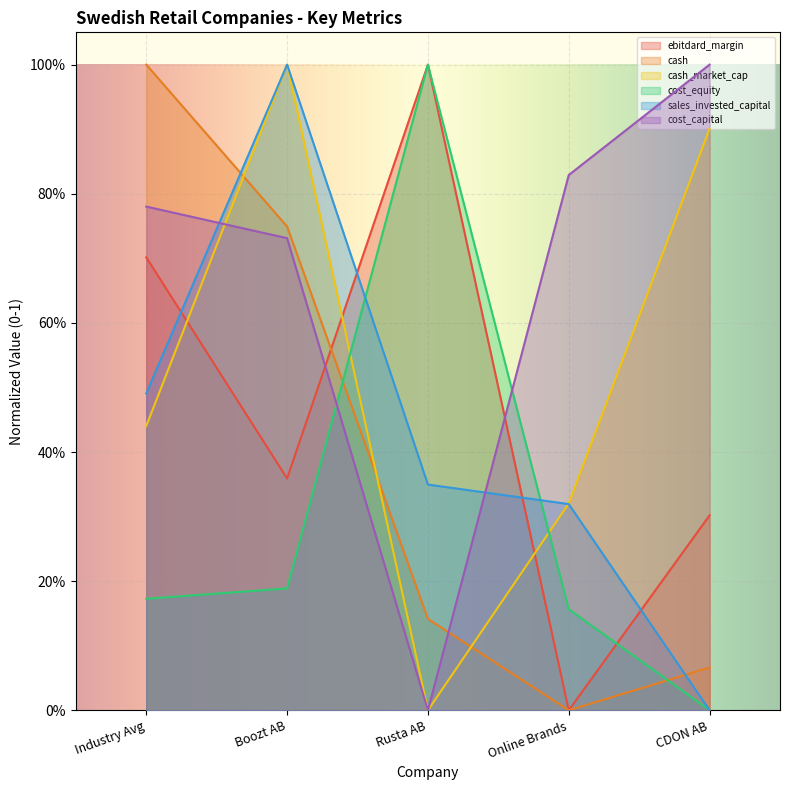

Reading right to left, extract all data points from this chart.

ebitdard_margin: 0.3	0.0	1.0	0.4	0.7
cash: 0.1	0.0	0.1	0.7	1.0
cash_market_cap: 0.9	0.3	0.0	1.0	0.4
cost_equity: 0.0	0.2	1.0	0.2	0.2
sales_invested_capital: 0.0	0.3	0.3	1.0	0.5
cost_capital: 1.0	0.8	0.0	0.7	0.8